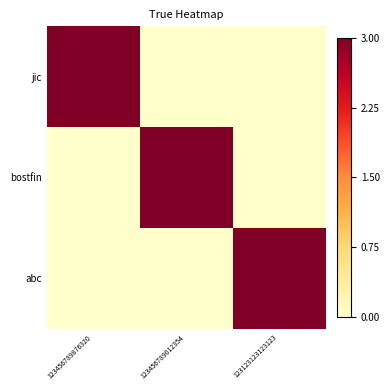

Which has a higher value, 123456789012354 or 123123123123123?

123456789012354